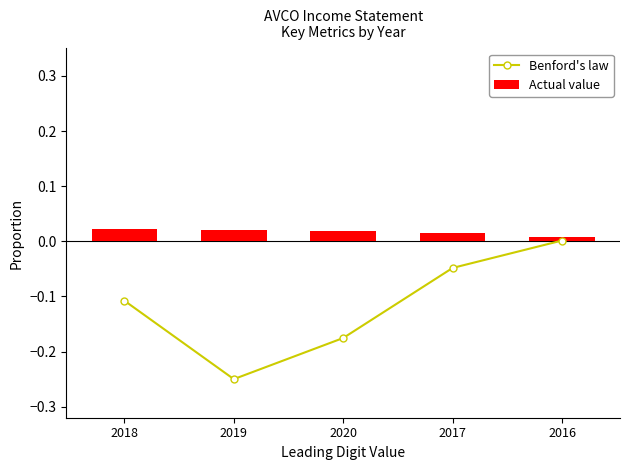

Reading left to right, transcribe all the data shown in this chart.

Benford's law: -0.1	-0.2	-0.2	-0.0	0.0
Actual value: 0.0	0.0	0.0	0.0	0.0